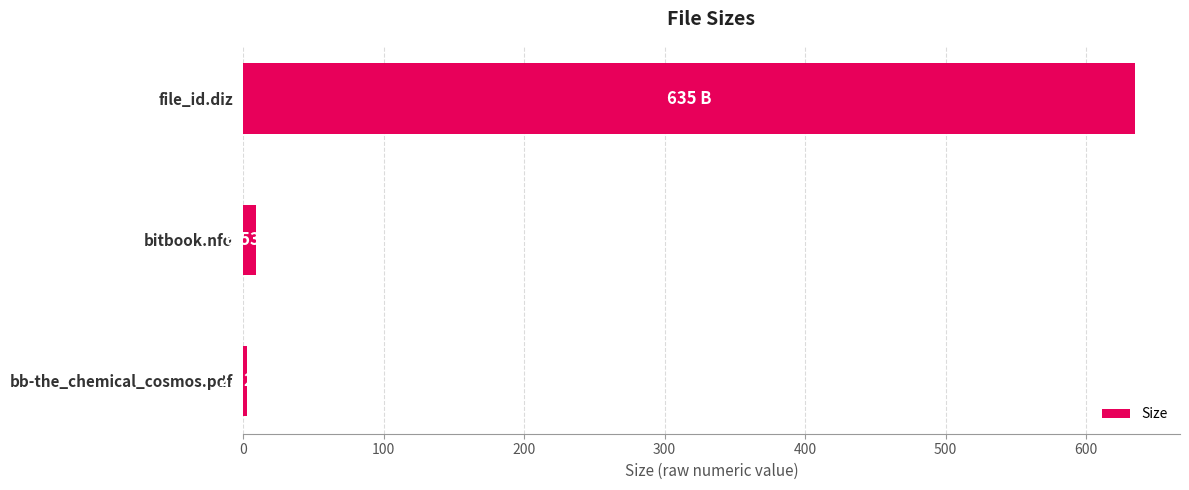

What is the average value?

215.8